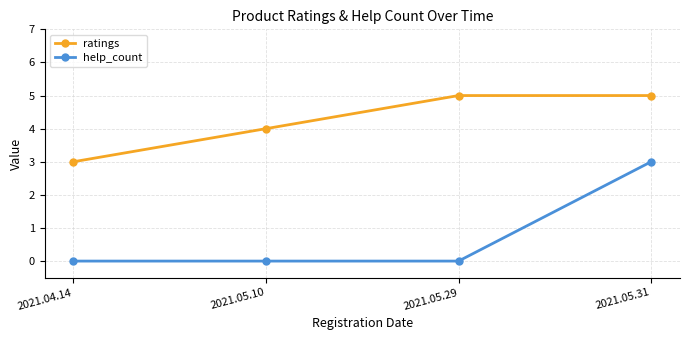

Which series changed the most between 2021.04.14 and 2021.05.10?

ratings